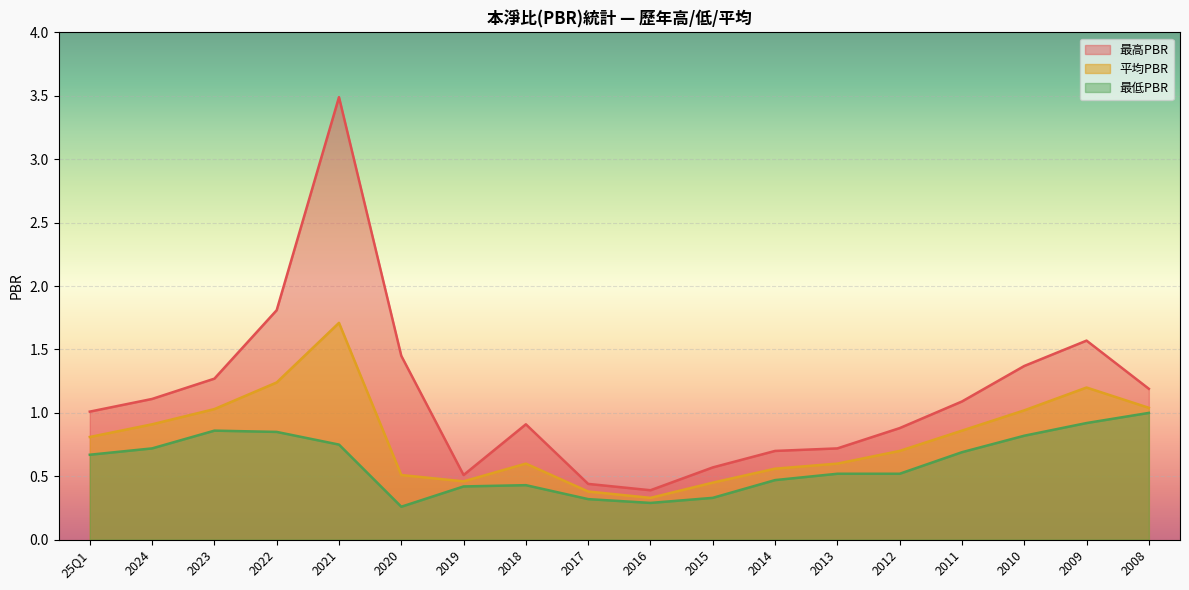

How many values in the 最高PBR series exceed 1?

10